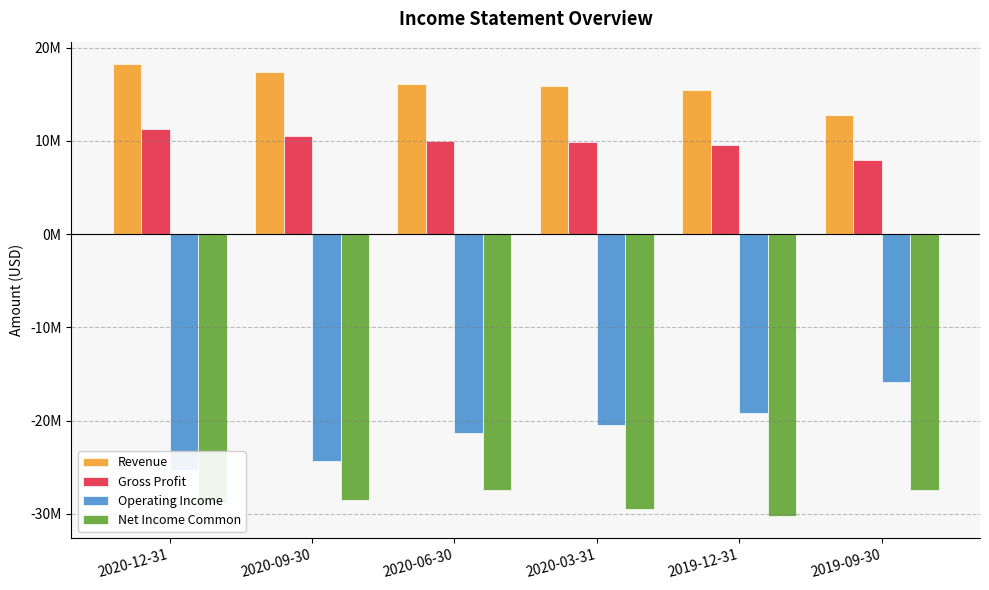

Between 2020-12-31 and 2020-06-30, which series saw the biggest shift?

Operating Income